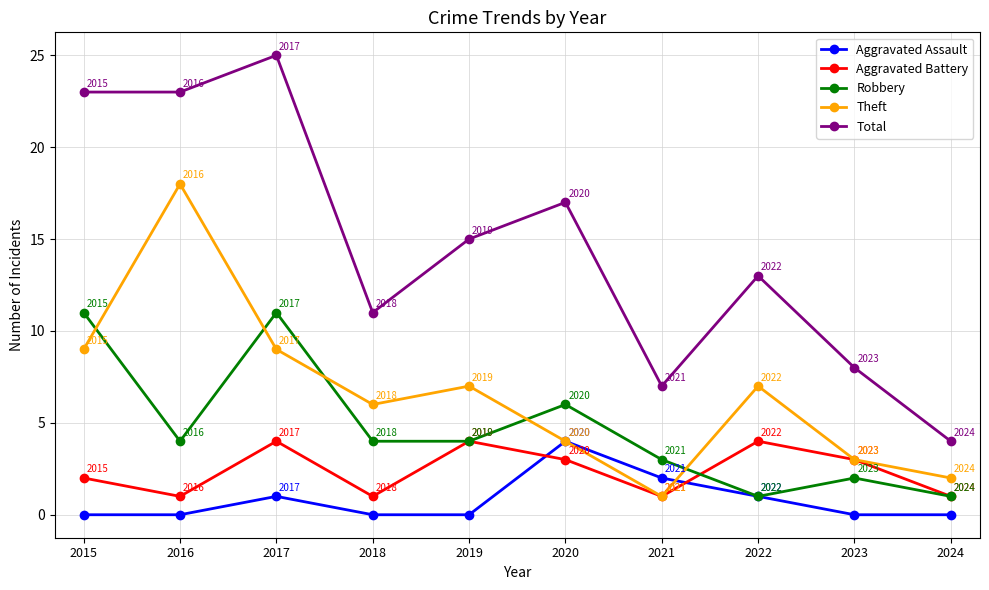

True or false: Aggravated Assault has a value of -2 at 2023.

False